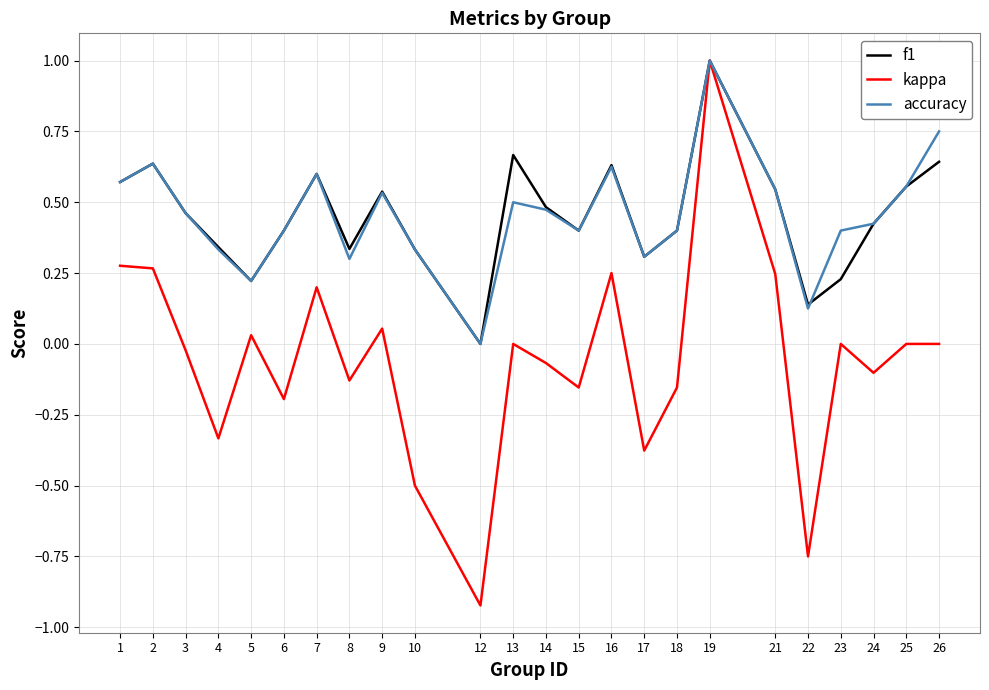

Count the number of categories in the chart.

24